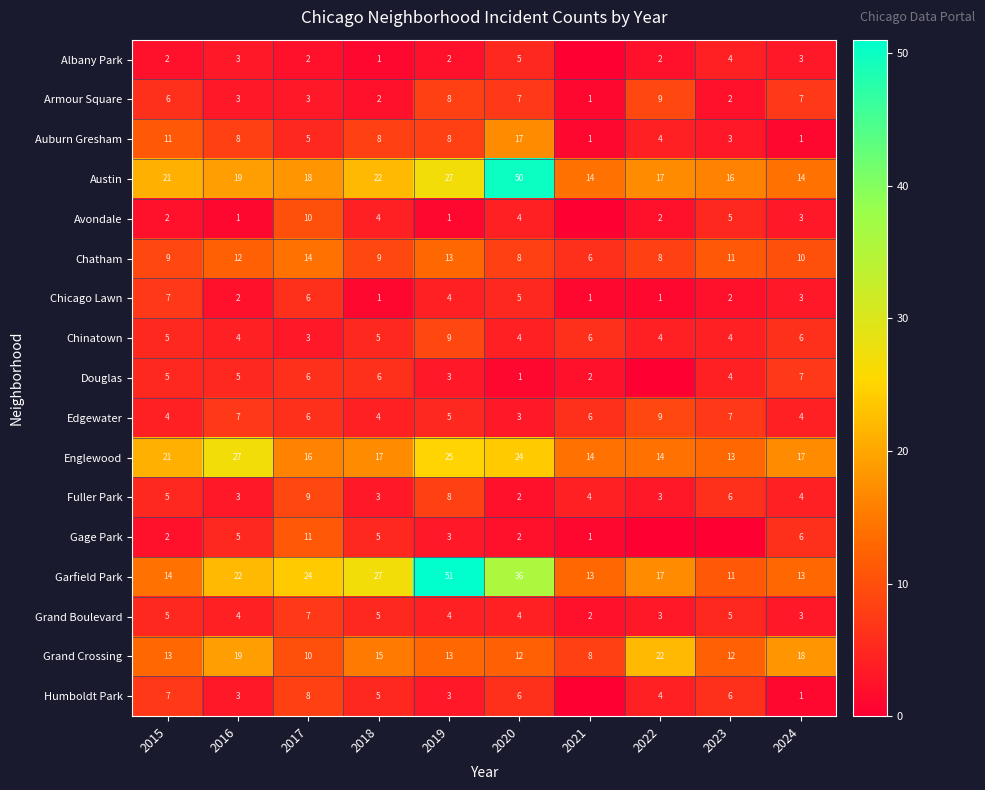

What is the difference between the maximum and second lowest values in the Chinatown series?

5